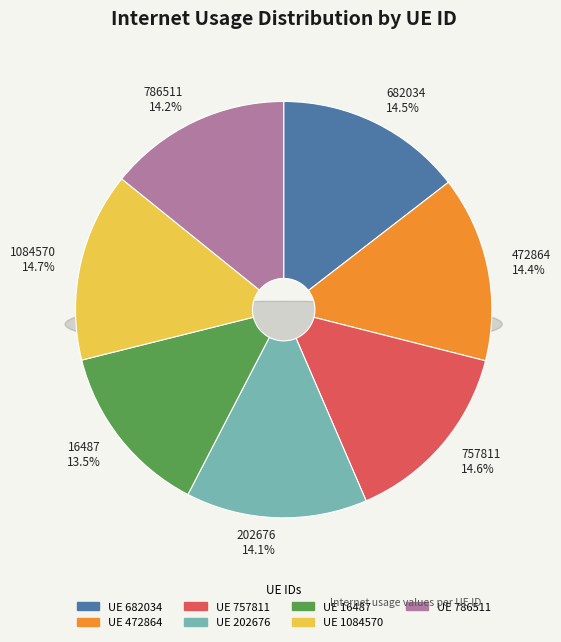

Is there a majority slice in this chart?

No